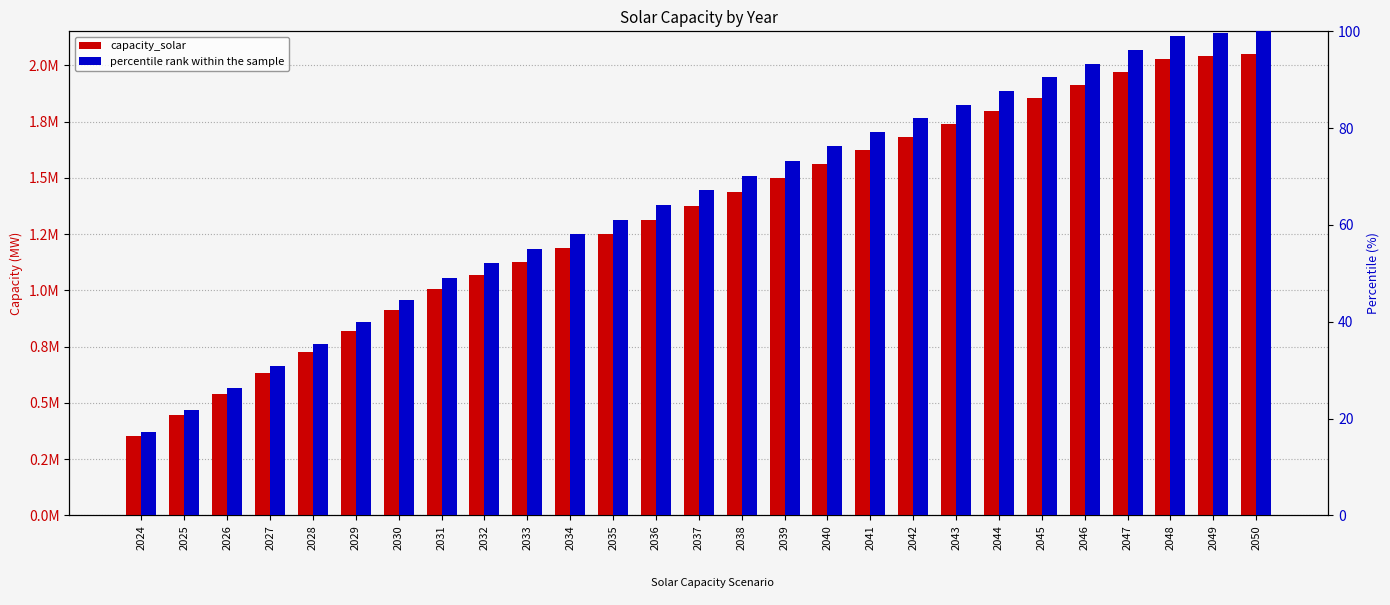

Which category has the highest value across all series?

2050